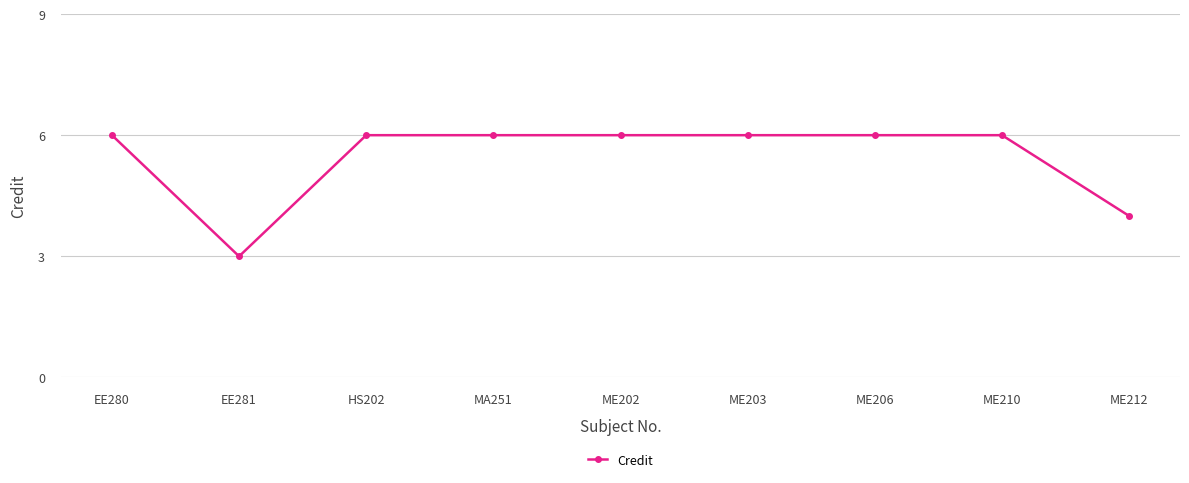

Approximately how many times larger is the value at EE280 compared to ME212?

1.5